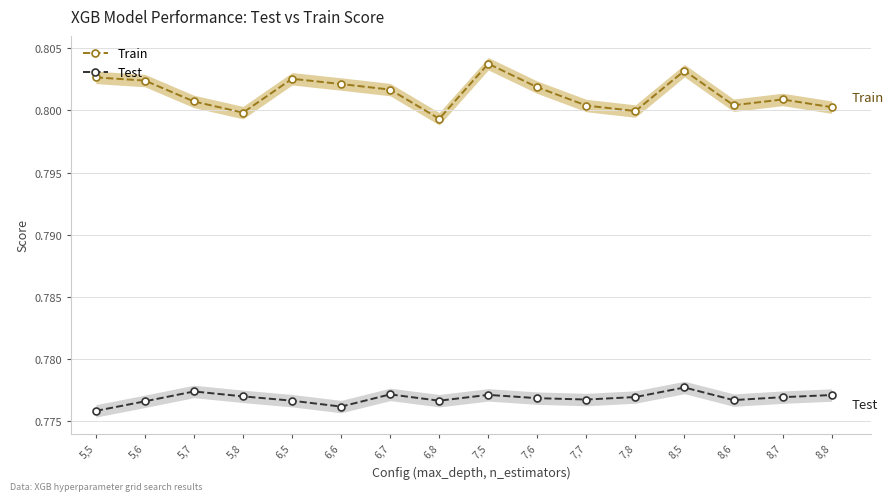

Is it true that Train equals 0.8 at 6,8?

True